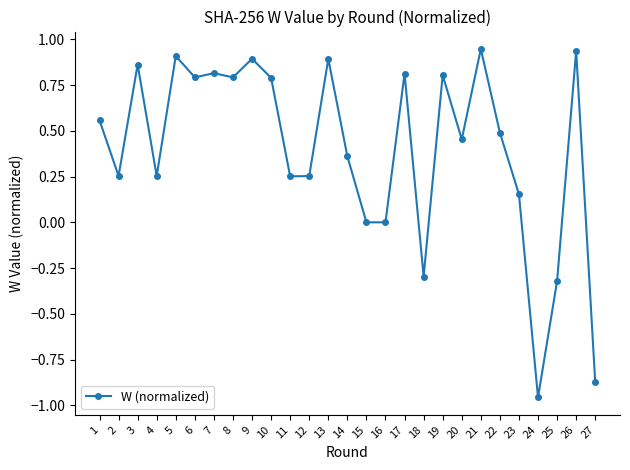

Is this an area chart (filled region under the line)?

No